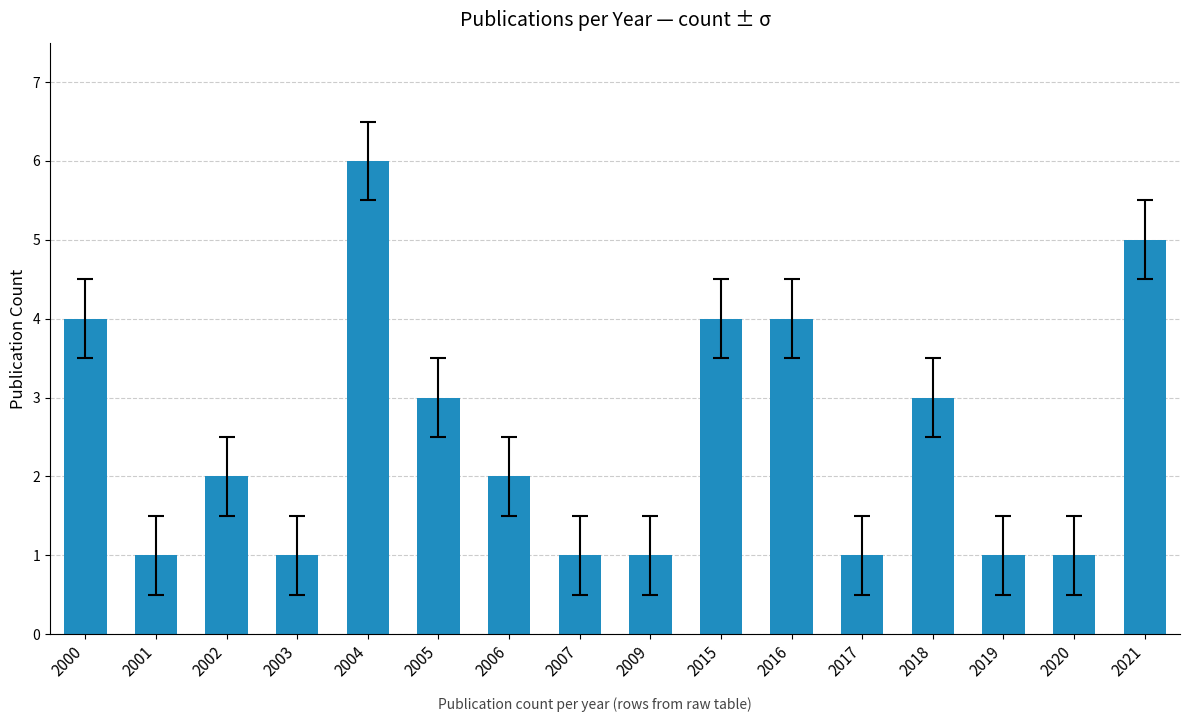

Is it true that the value at 2017 is 1?

True